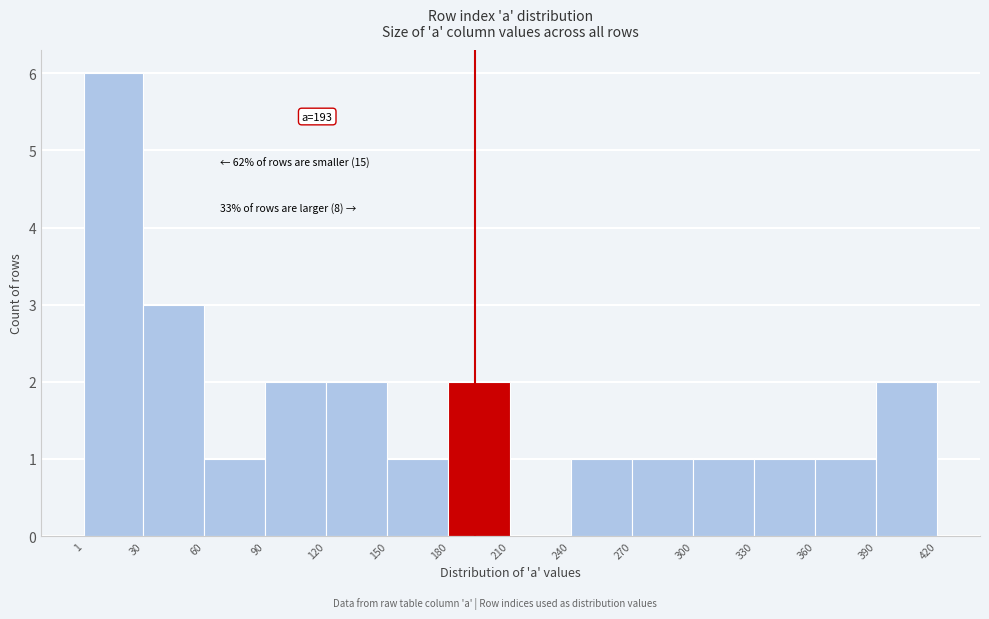

Which range on the x-axis has the tallest bar?

1 to 30